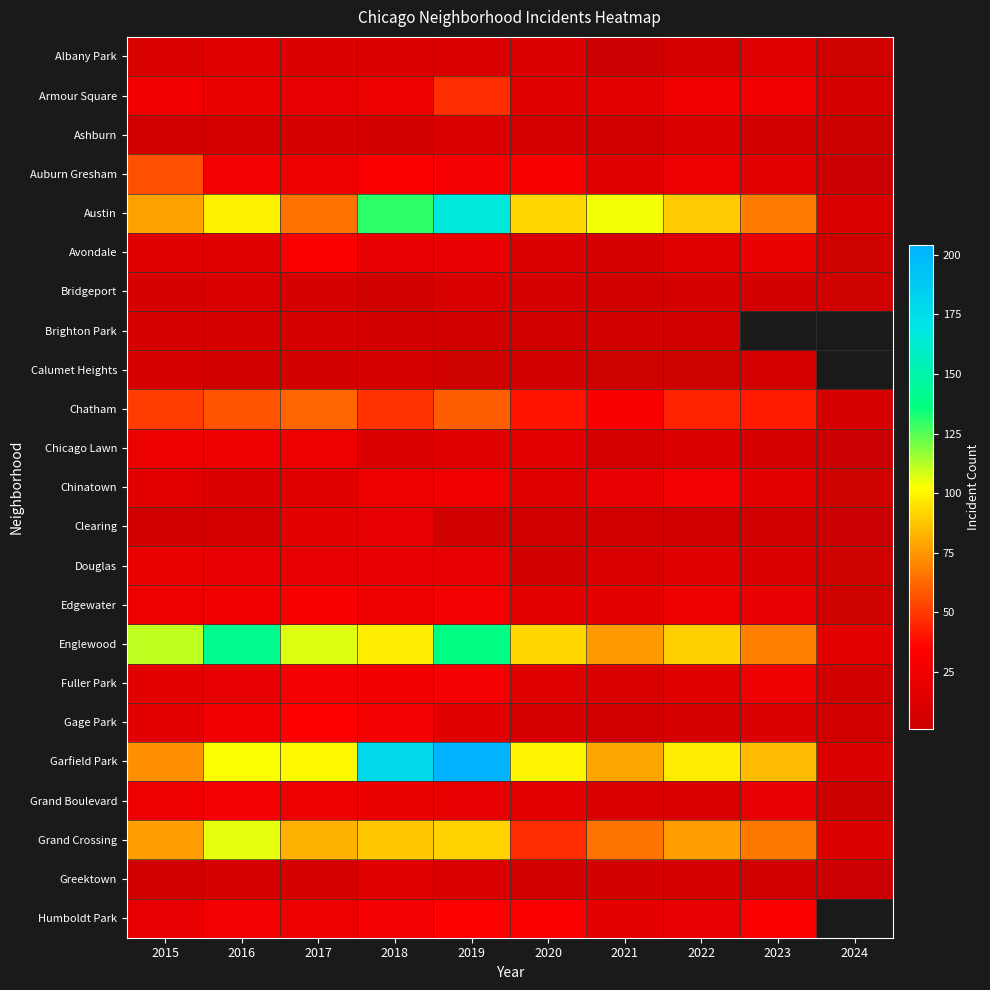

What is the total value across all series at 2021?

523.0